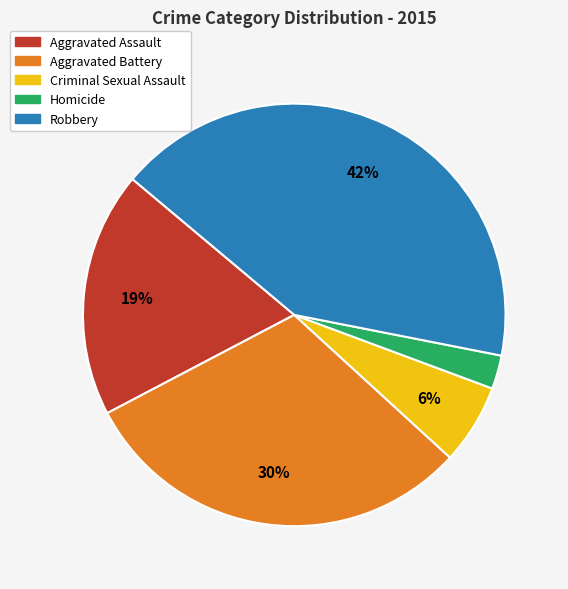

What is the smallest slice in the pie chart?

Homicide